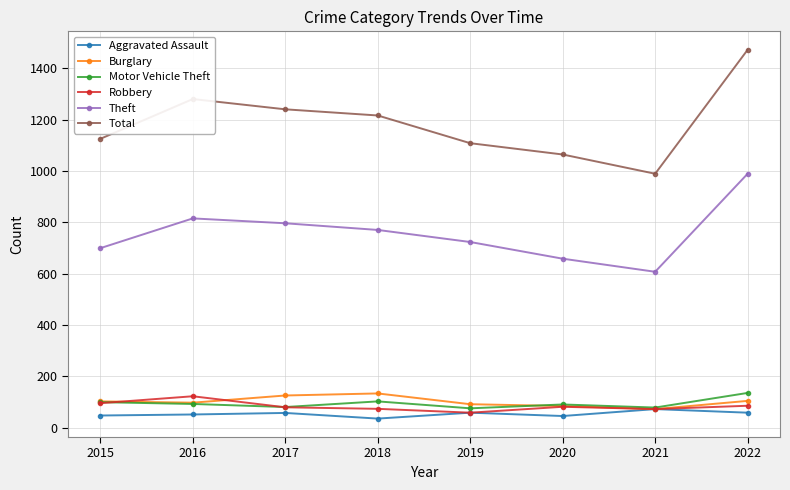

True or false: Aggravated Assault and Theft intersect in this chart.

False